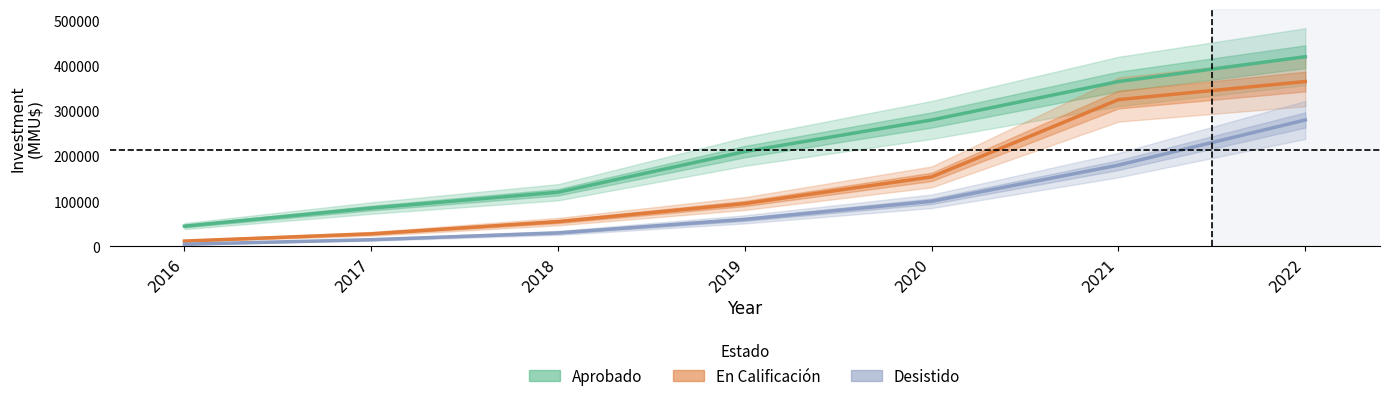

Does the chart have visible grid lines?

No